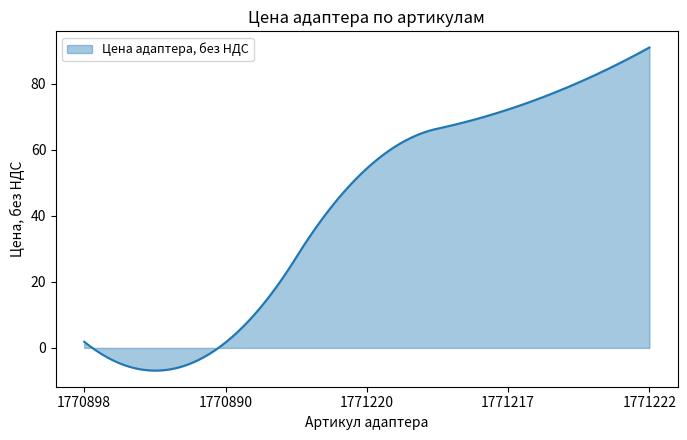

What is the minimum value shown in the chart?

-6.9